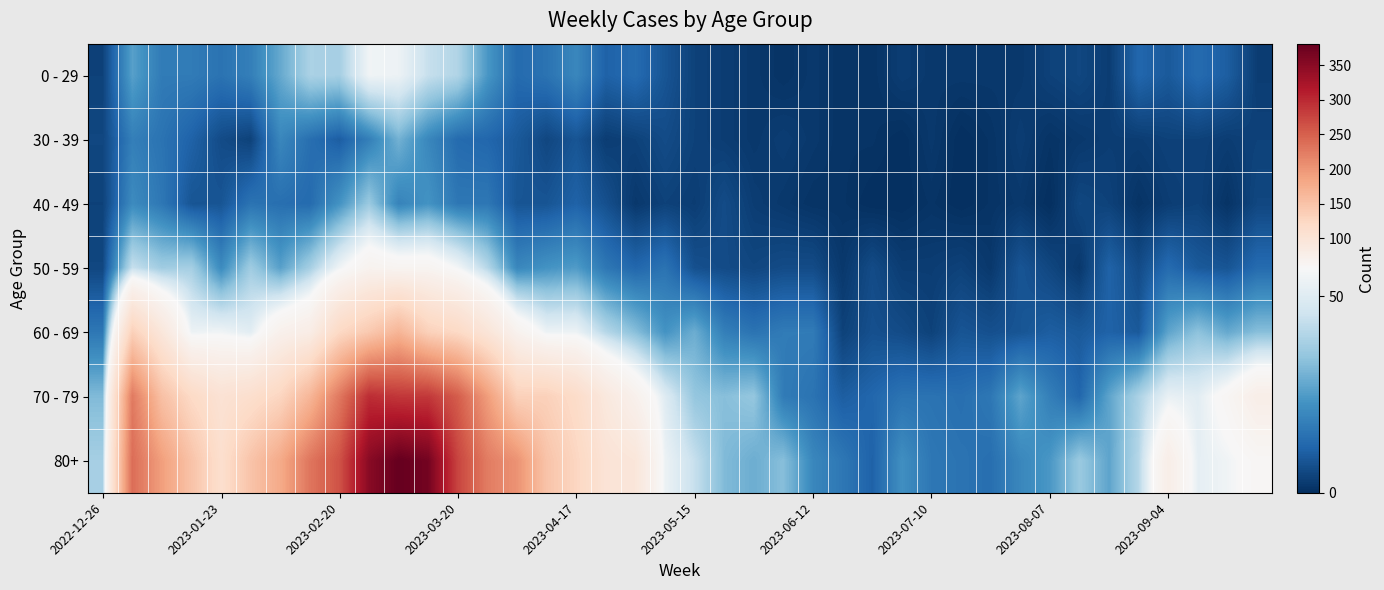

Which series has the widest spread of values?

80+